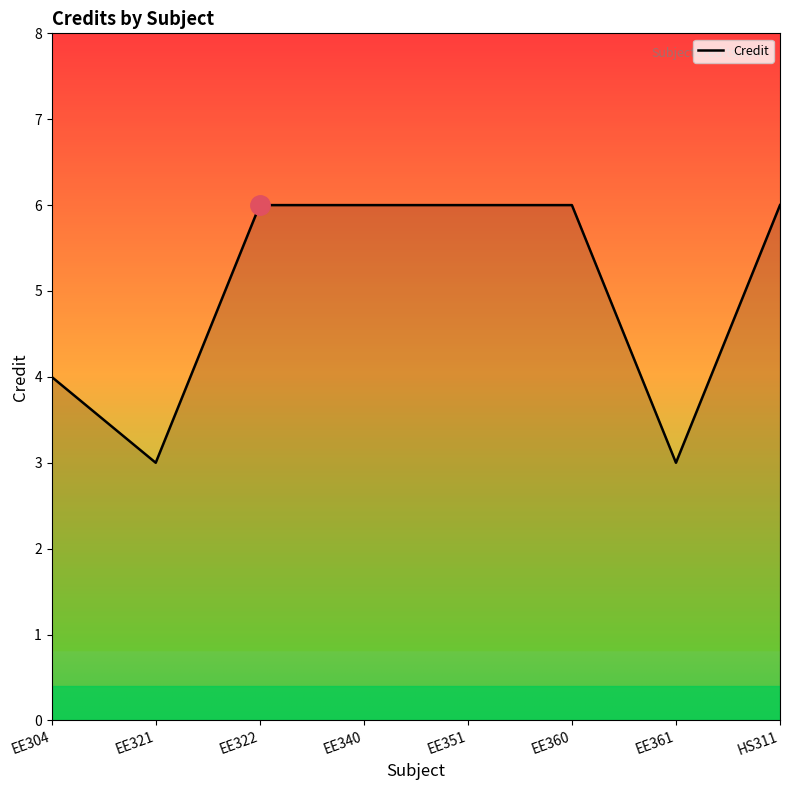

Reading left to right, transcribe all the data shown in this chart.

4	3	6	6	6	6	3	6